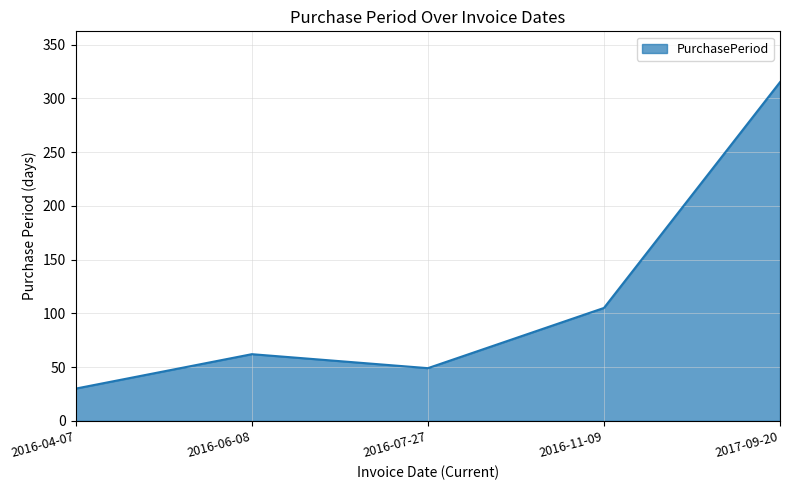

At which label is the value closest to 172?

2016-11-09